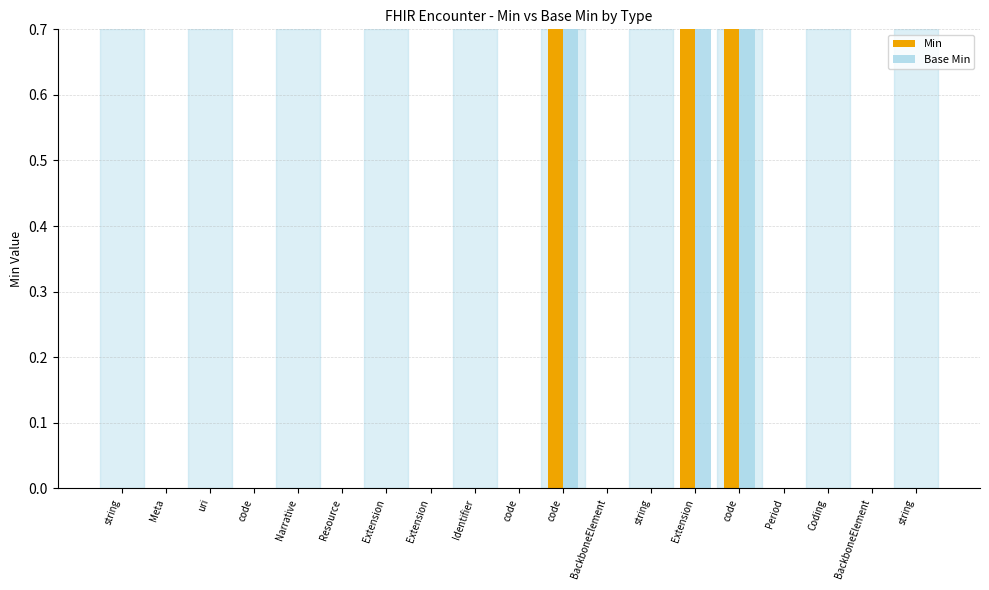

Reading left to right, list all the values displayed in this chart.

Min: 0	0	0	0	0	0	0	0	0	0	1	0	0	1	1	0	0	0	0
Base Min: 0	0	0	0	0	0	0	0	0	0	1	0	0	1	1	0	0	0	0